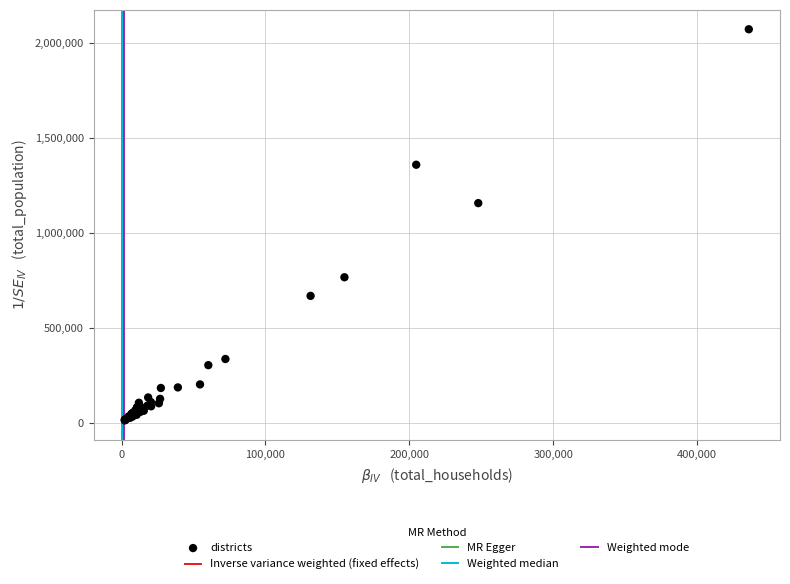

What Y value in the scatter plot is closest to 1040759?

1155128